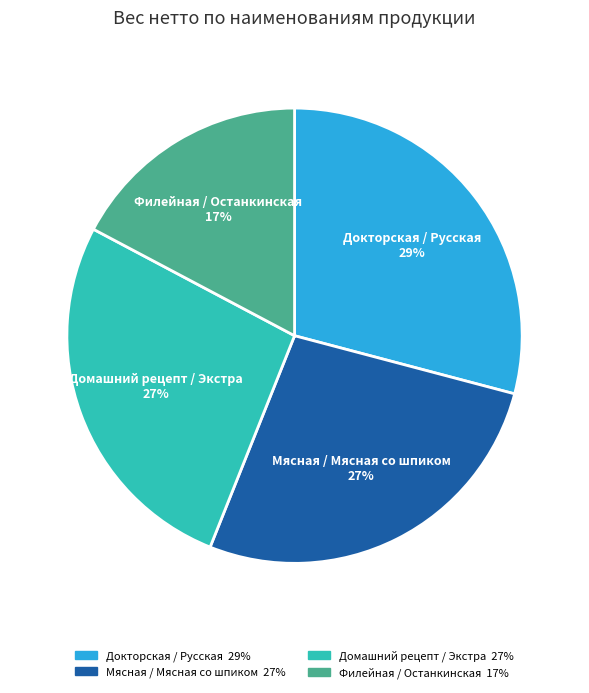

Does any single category account for the majority?

No